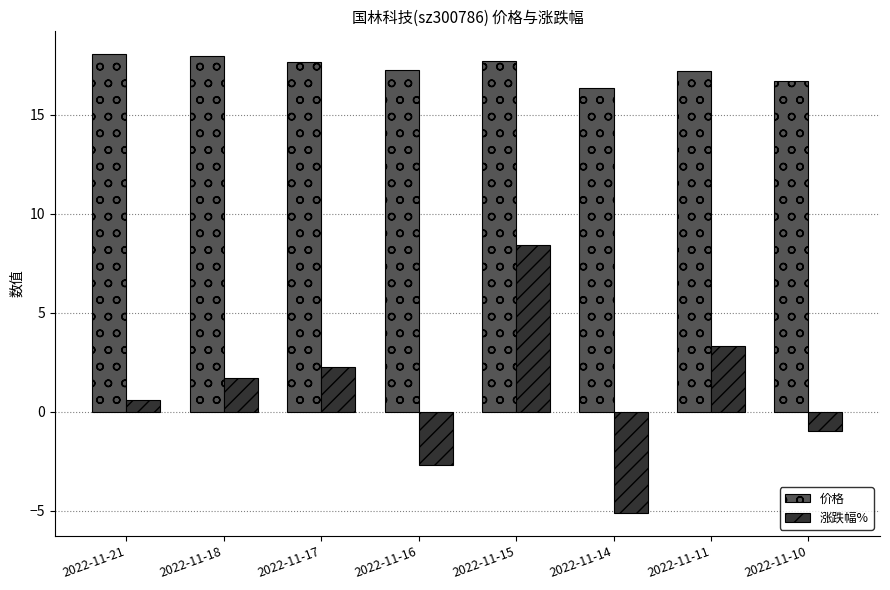

At which label does 涨跌幅% first exceed 1?

2022-11-18